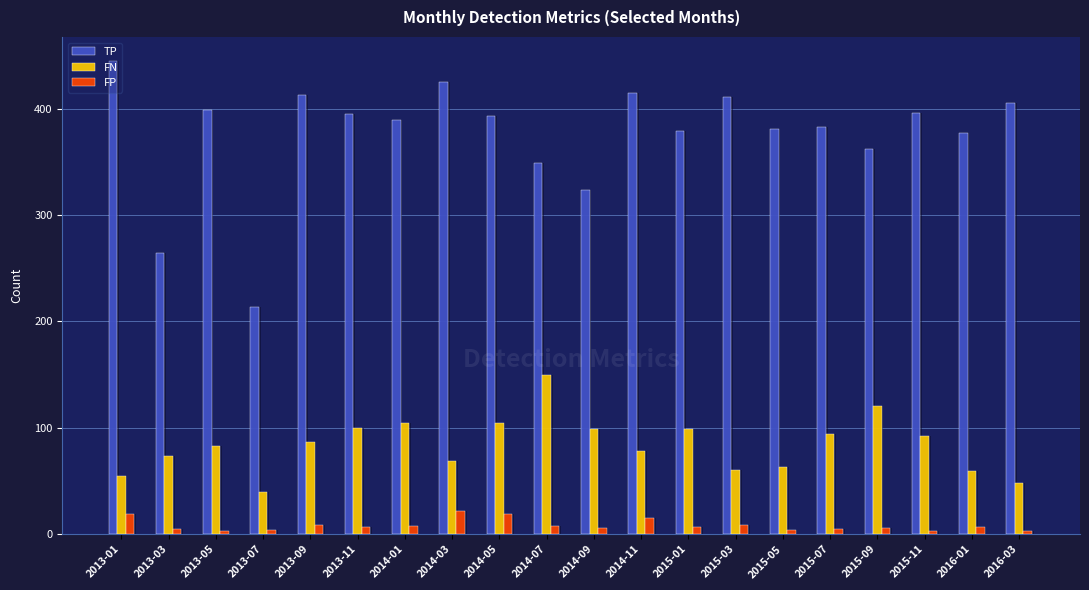

Reading left to right, list all the values displayed in this chart.

TP: 2013-01=445	2013-03=264	2013-05=399	2013-07=213	2013-09=413	2013-11=395	2014-01=389	2014-03=425	2014-05=393	2014-07=349	2014-09=323	2014-11=415	2015-01=379	2015-03=411	2015-05=381	2015-07=383	2015-09=362	2015-11=396	2016-01=377	2016-03=405
FN: 2013-01=55	2013-03=73	2013-05=83	2013-07=40	2013-09=87	2013-11=100	2014-01=104	2014-03=69	2014-05=104	2014-07=150	2014-09=99	2014-11=78	2015-01=99	2015-03=60	2015-05=63	2015-07=94	2015-09=120	2015-11=92	2016-01=59	2016-03=48
FP: 2013-01=19	2013-03=5	2013-05=3	2013-07=4	2013-09=9	2013-11=7	2014-01=8	2014-03=22	2014-05=19	2014-07=8	2014-09=6	2014-11=15	2015-01=7	2015-03=9	2015-05=4	2015-07=5	2015-09=6	2015-11=3	2016-01=7	2016-03=3